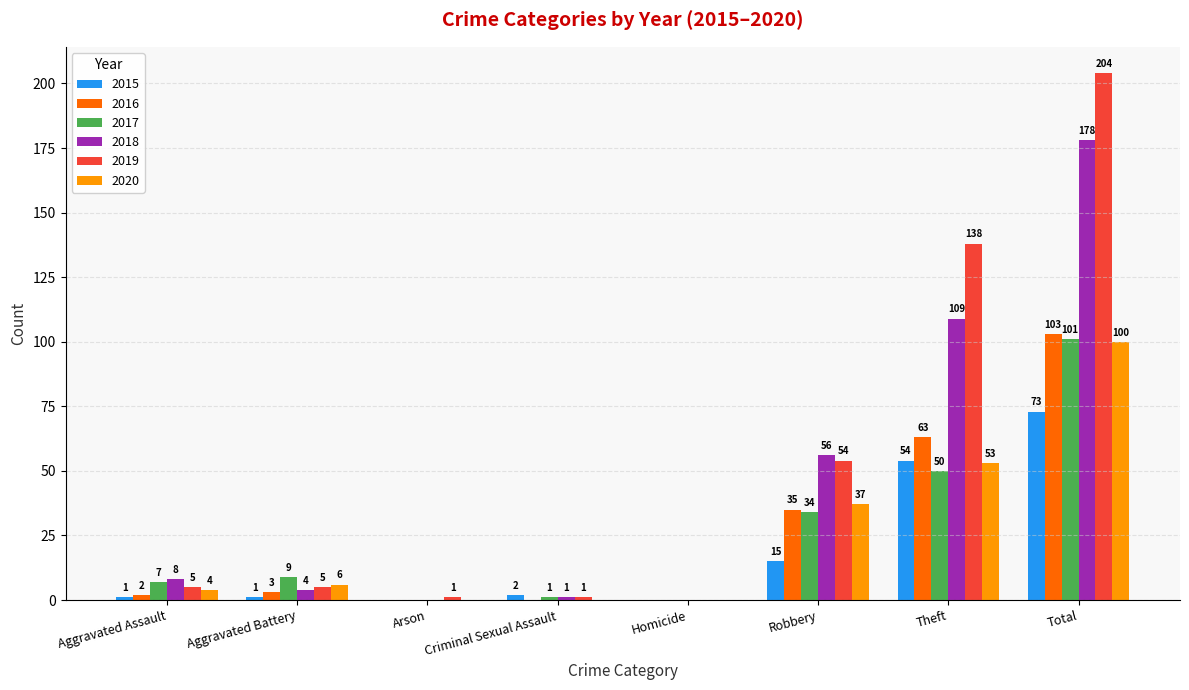

Which series has the largest total across all categories?

2019